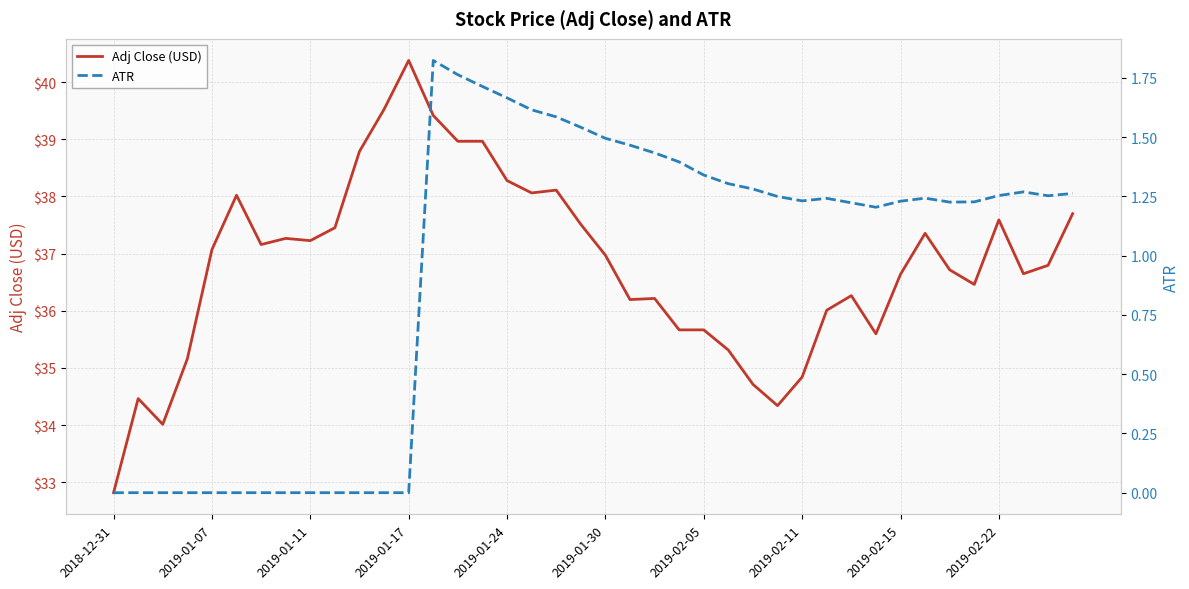

Which category has the lowest value in the Adj Close (USD) series?

2018-12-31